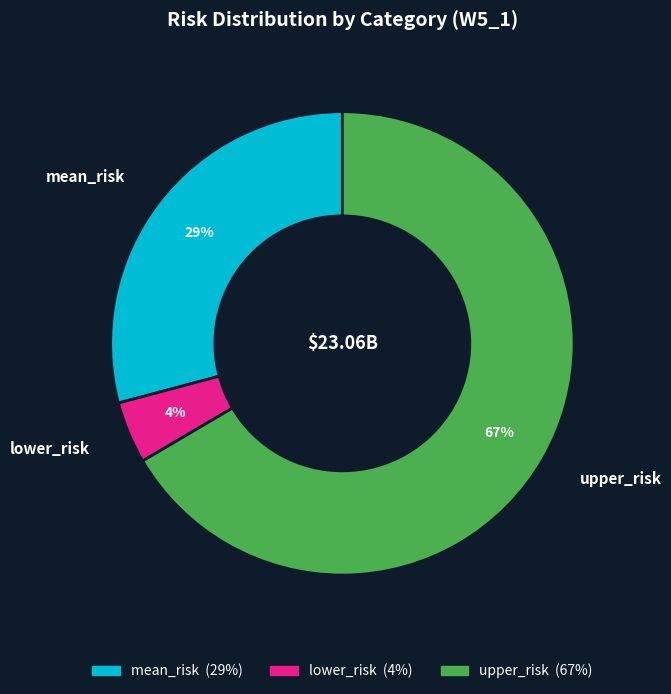

To the nearest percent, what is the average slice percentage?

33%